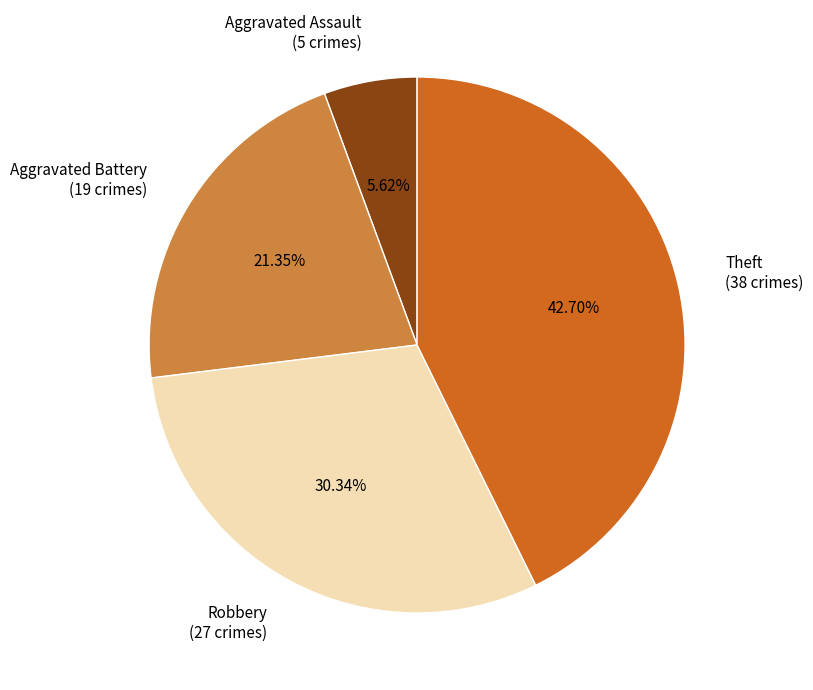

Which has a higher value, Aggravated Assault or Theft?

Theft